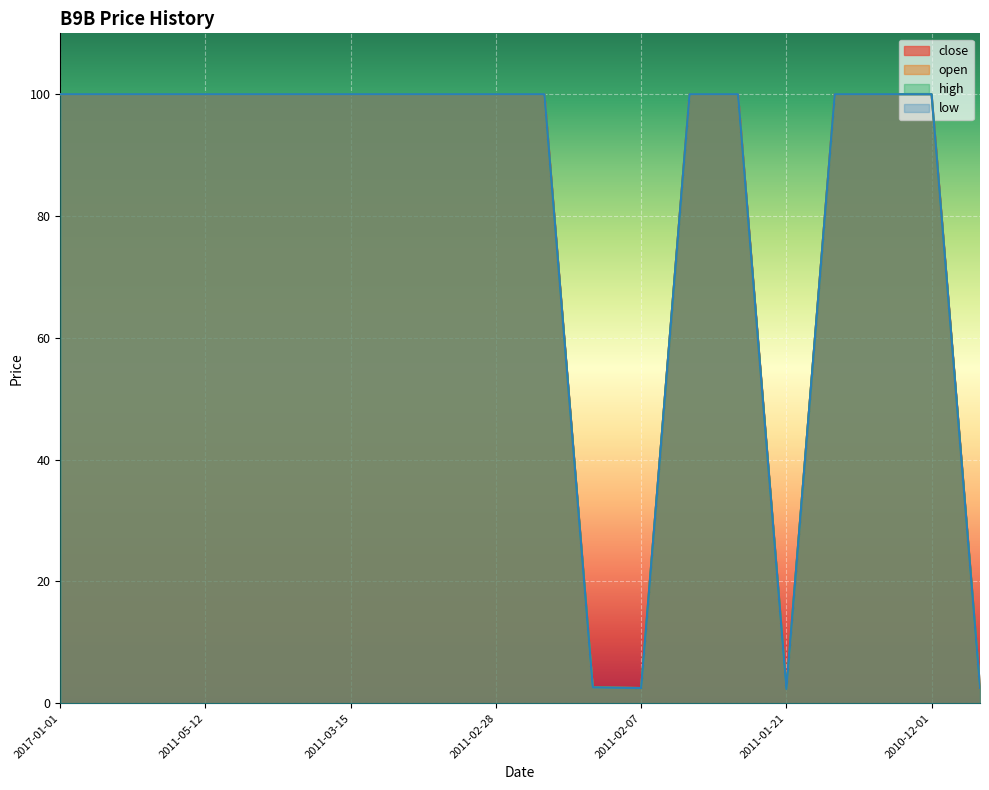

Is it true that close equals 35.2 at 2011-02-01?

False